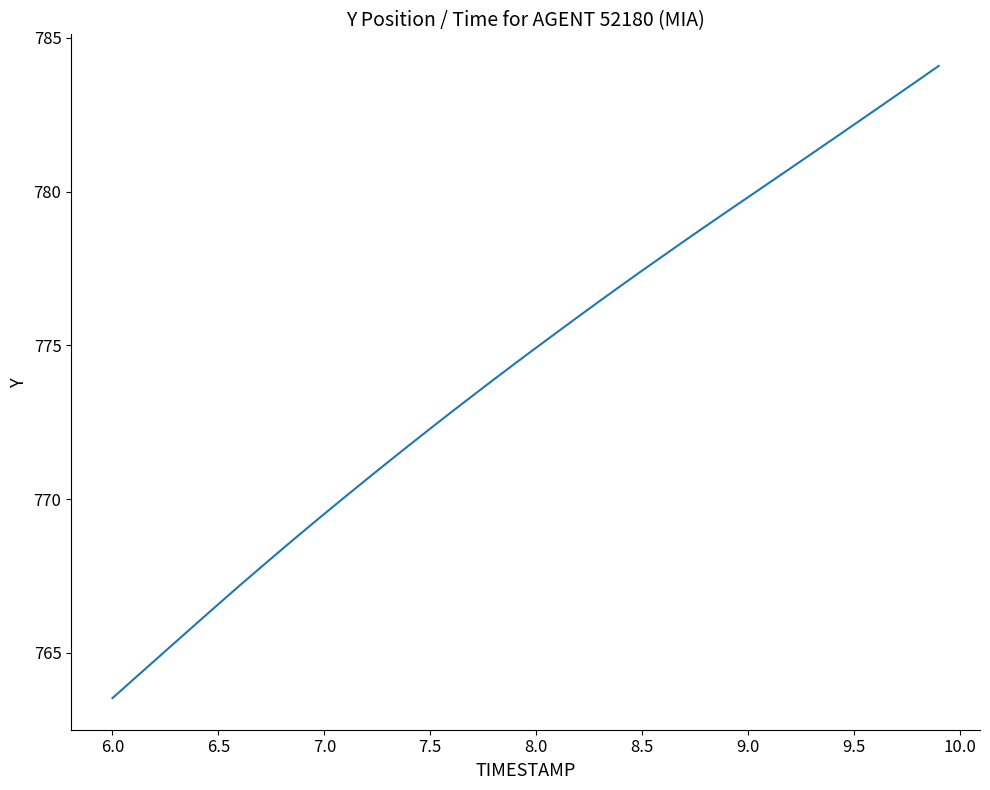

What is the difference between the second highest and minimum values?

20.1